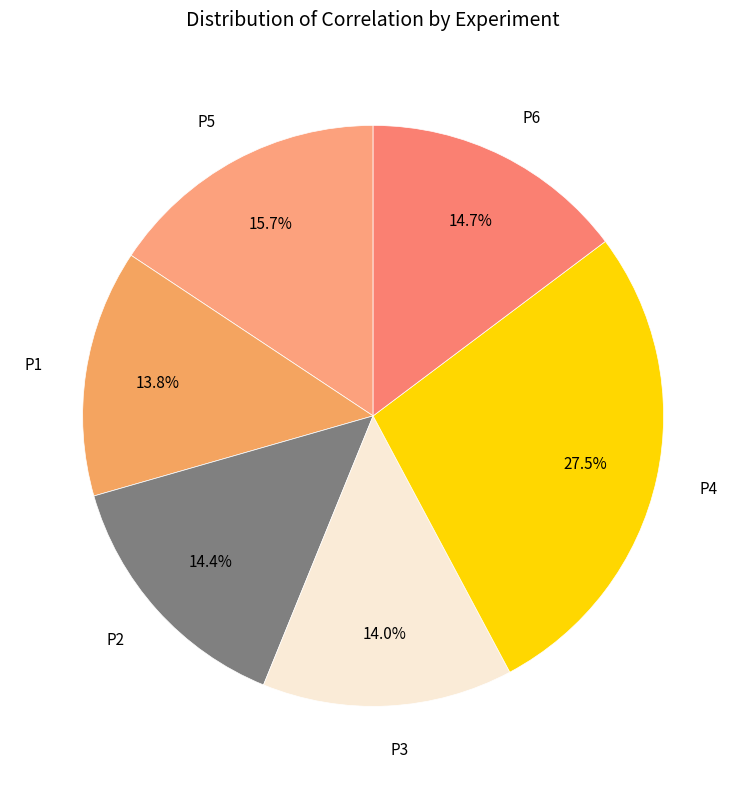

To the nearest percent, what percentage of the pie is P3?

14%